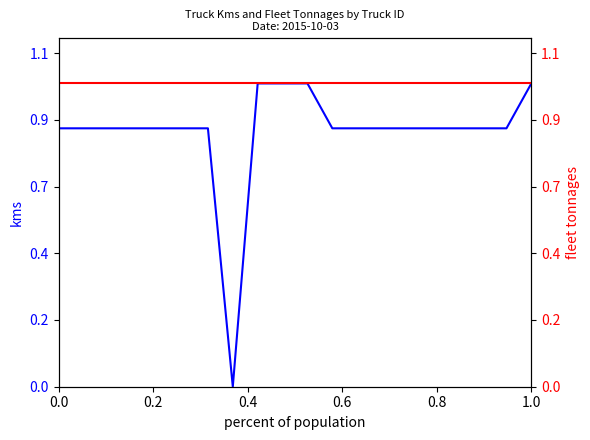

List the series in order of their overall mean, lowest first.

Fleet Tonnages, Kms